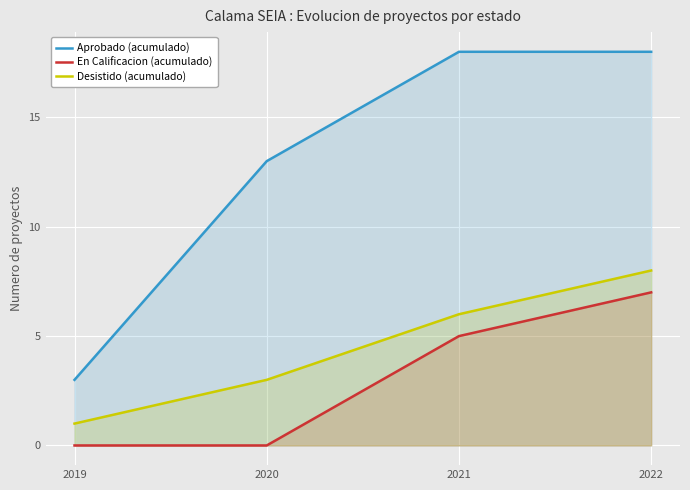

Which has a higher value, 2020 or 2021?

2021